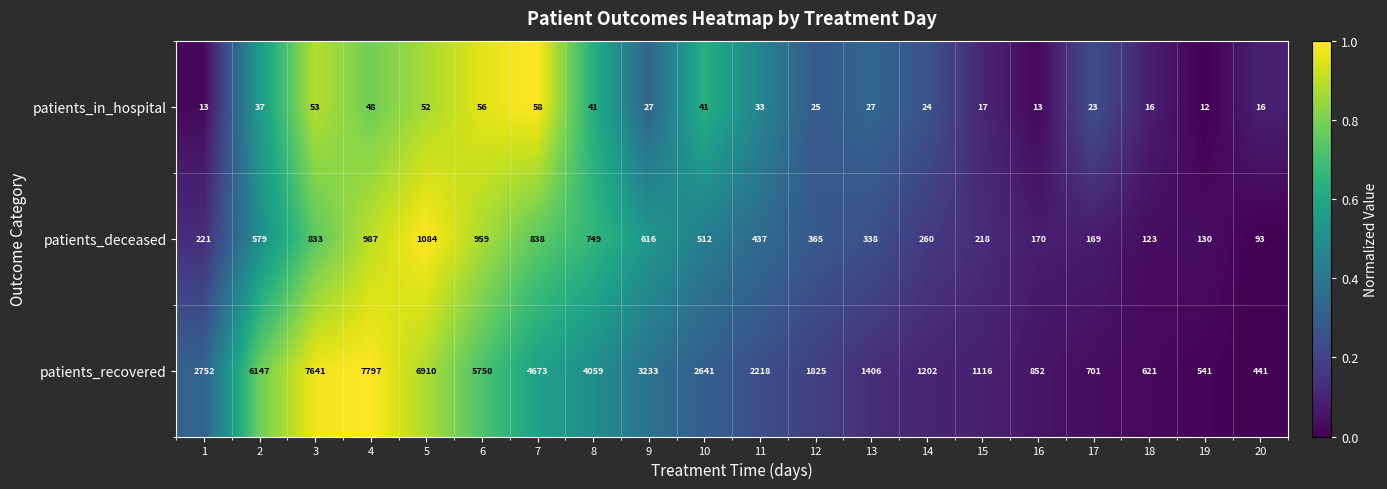

How many categories are shown in the chart?

20